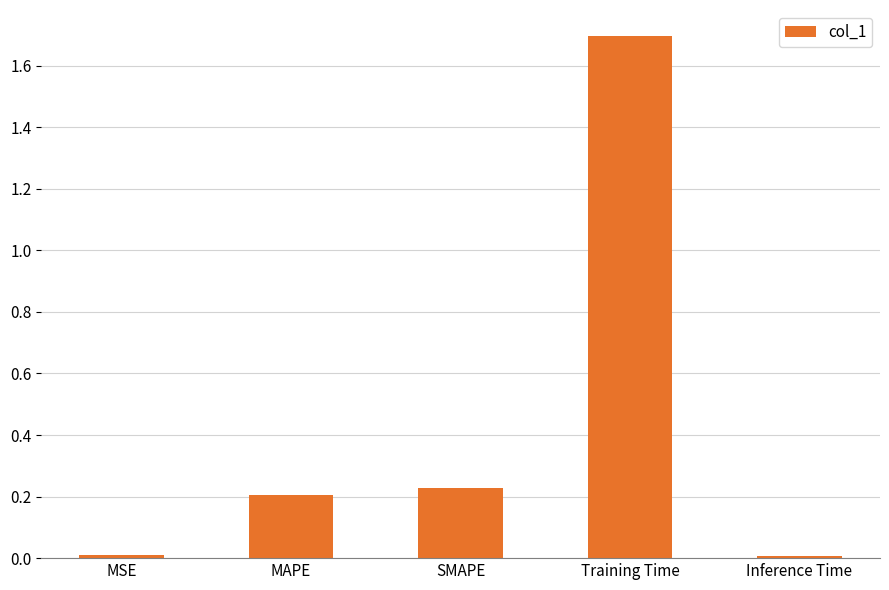

Does the chart contain stacked bars?

No